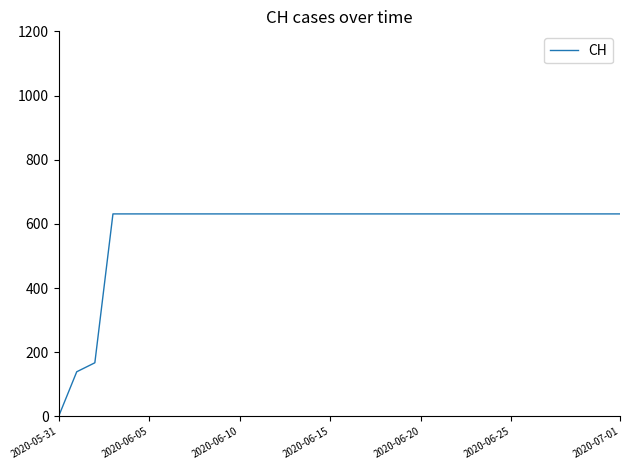

What is the greatest value displayed?

631